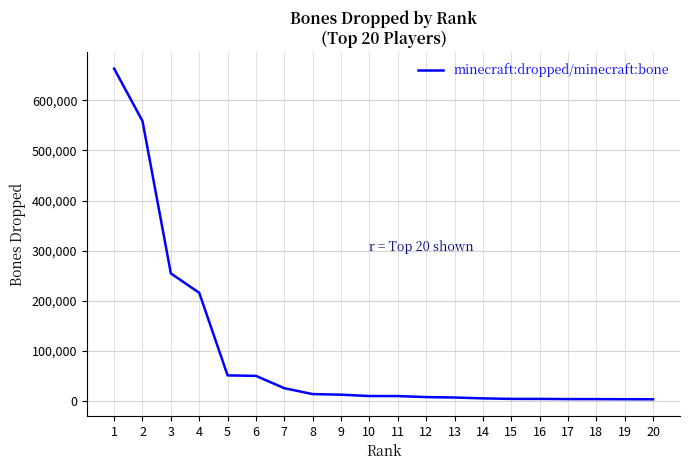

What is the maximum value shown in the chart?

663085